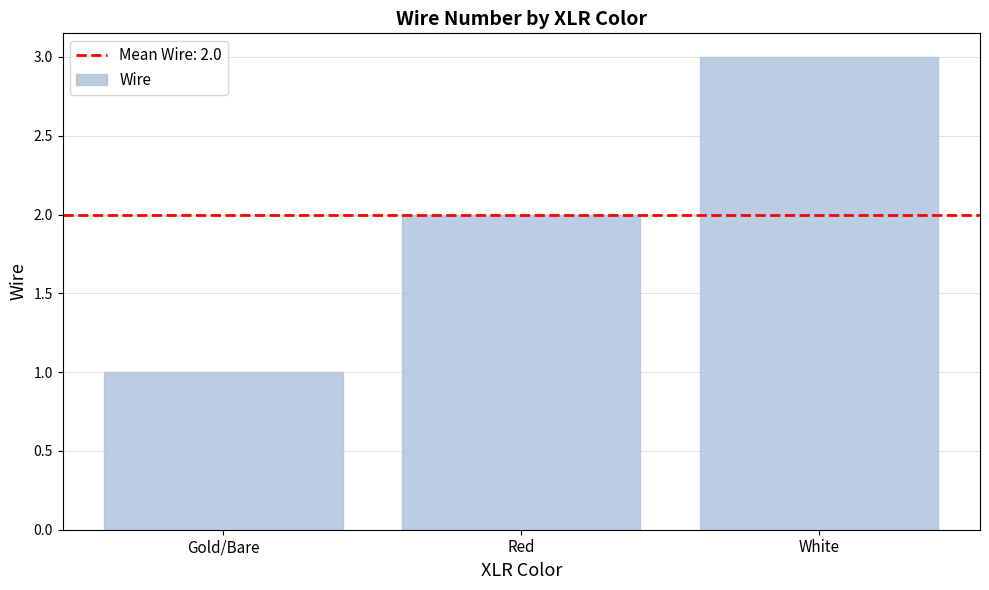

Which category has the lowest value across all series?

Gold/Bare